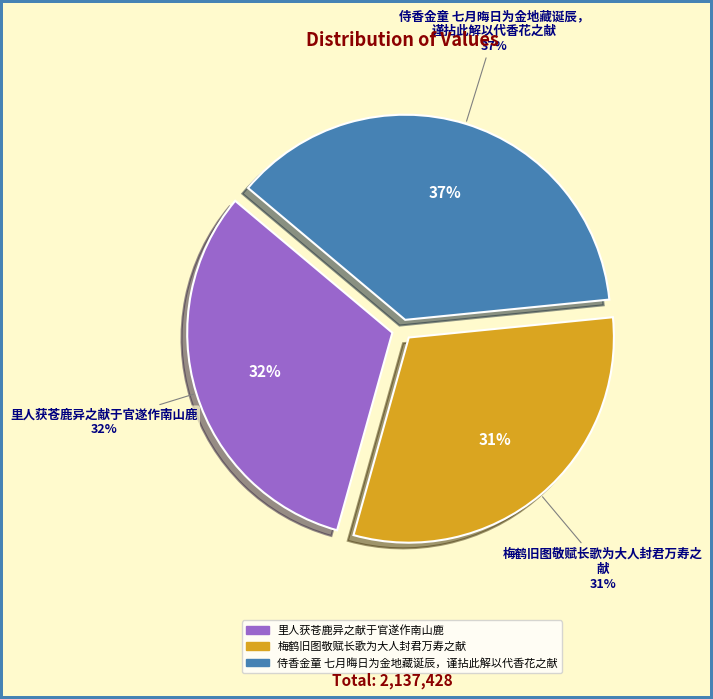

Is there any slice that represents more than half of the pie?

No